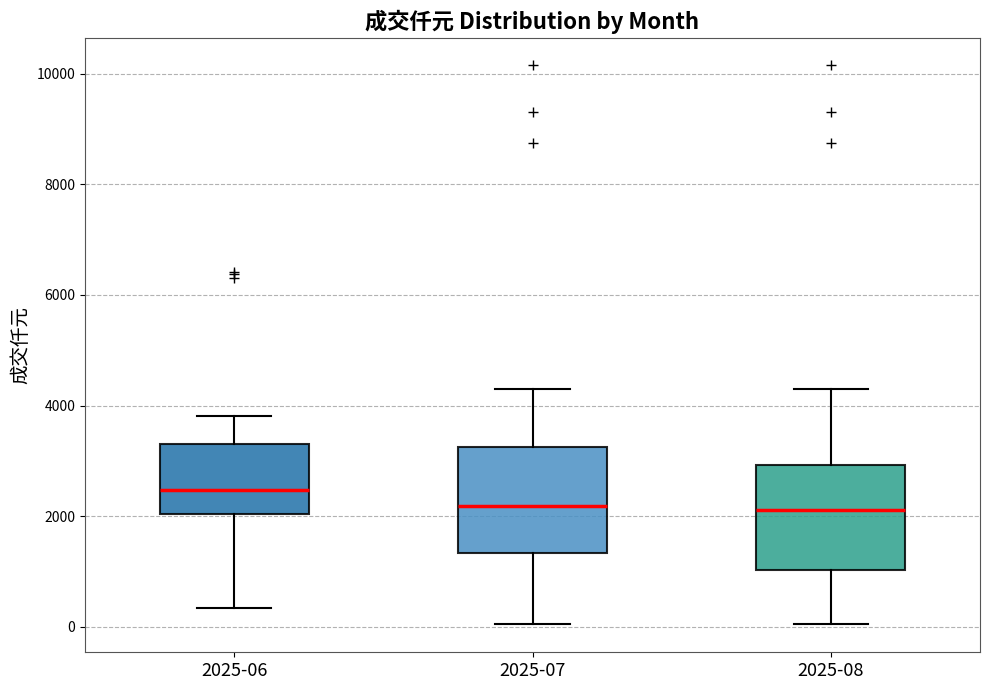

Reading left to right, transcribe this box plot: for each box, give where its median line is, the range the box spans, and where its two whiskers end, as read against the y-axis. The values are not printed on the chart, so give them approximately, as read against the axis.

2025-06: median 2400, box 2000 to 3200, whiskers 400 to 3800
2025-07: median 2200, box 1400 to 3200, whiskers 0 to 4400
2025-08: median 2200, box 1000 to 3000, whiskers 0 to 4400